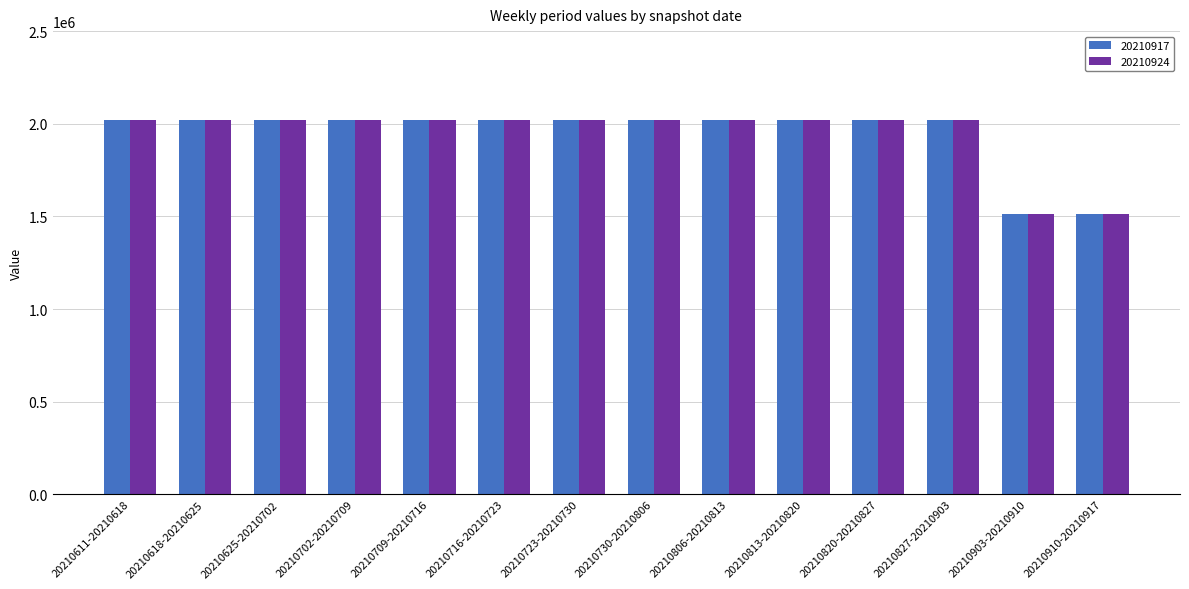

The value of 20210917 at 20210716-20210723 is 2022976.9. True or false?

True